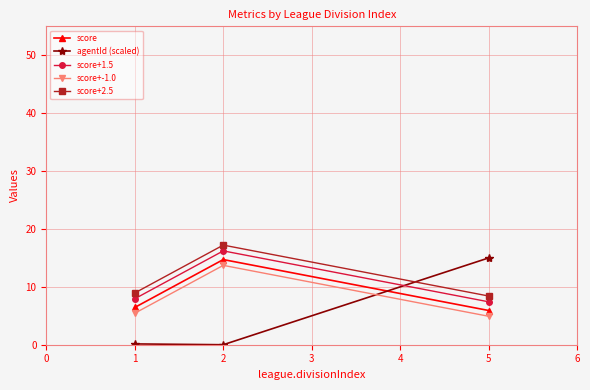

At how many categories does at least one series exceed 6?

3